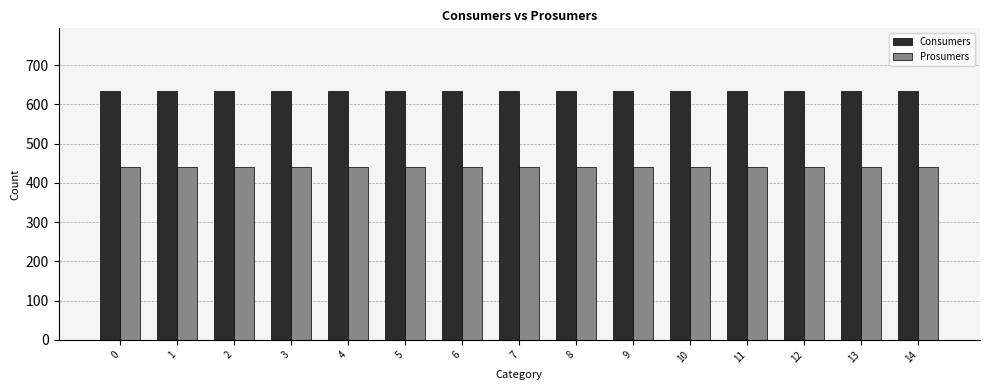

How many series are shown in this chart?

2